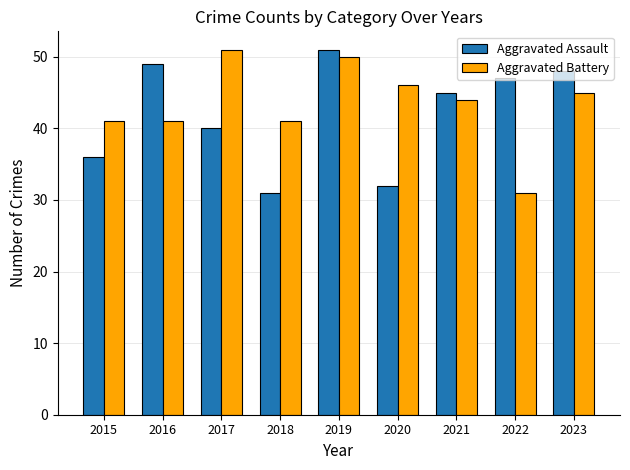

What is the total value across all series at 2023?

93